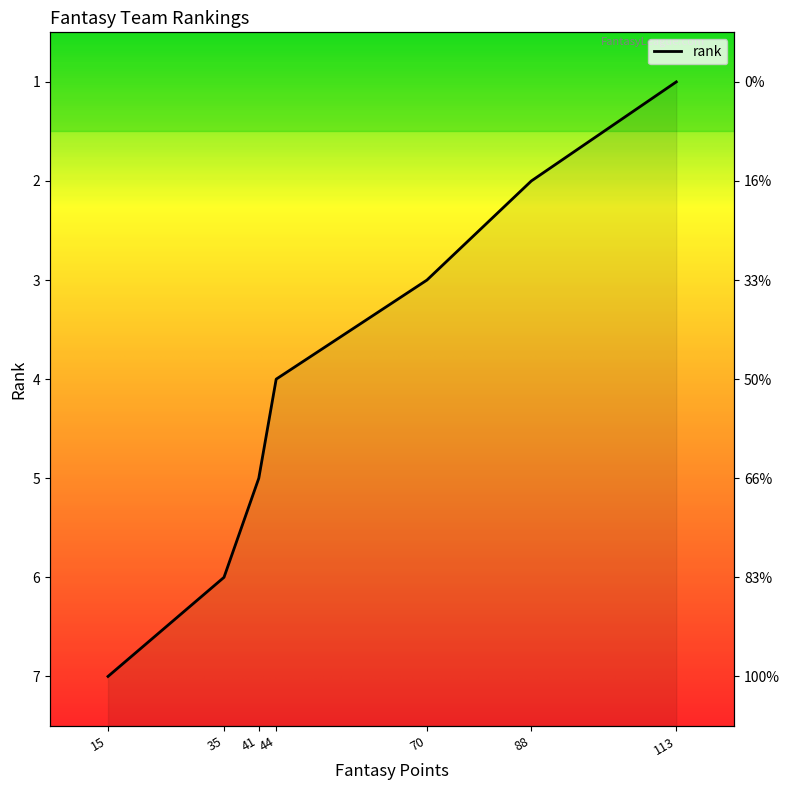

How many data points are above 4?

3